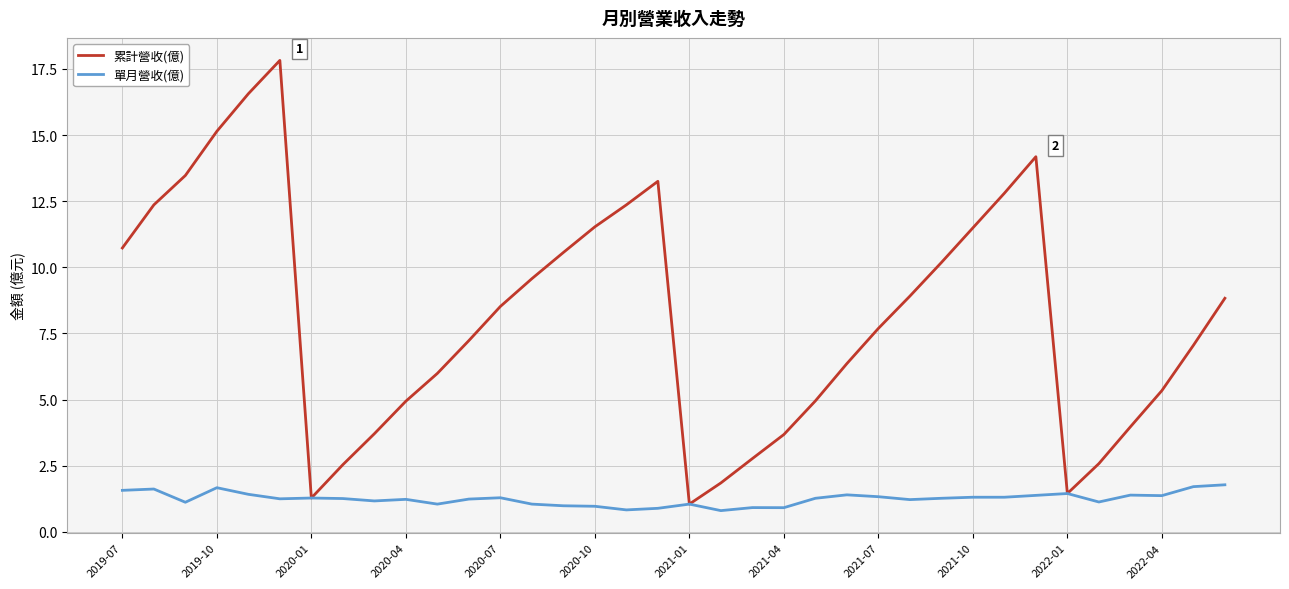

Which series has the widest spread of values?

累計營收(億)